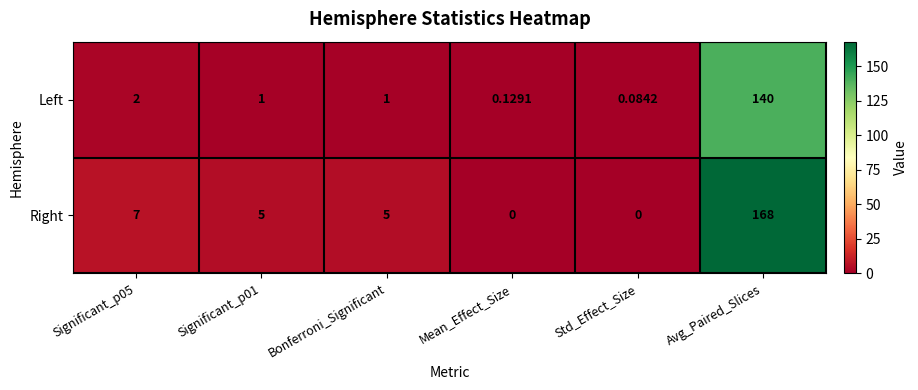

At how many categories does at least one series exceed 158?

1